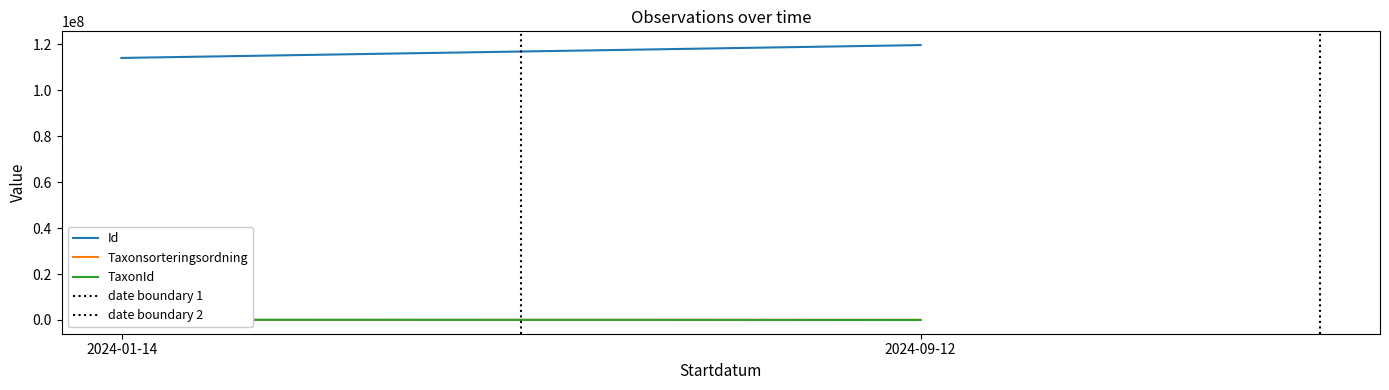

Rank the series at 2024-01-14 from lowest to highest value.

Taxonsorteringsordning, TaxonId, Id